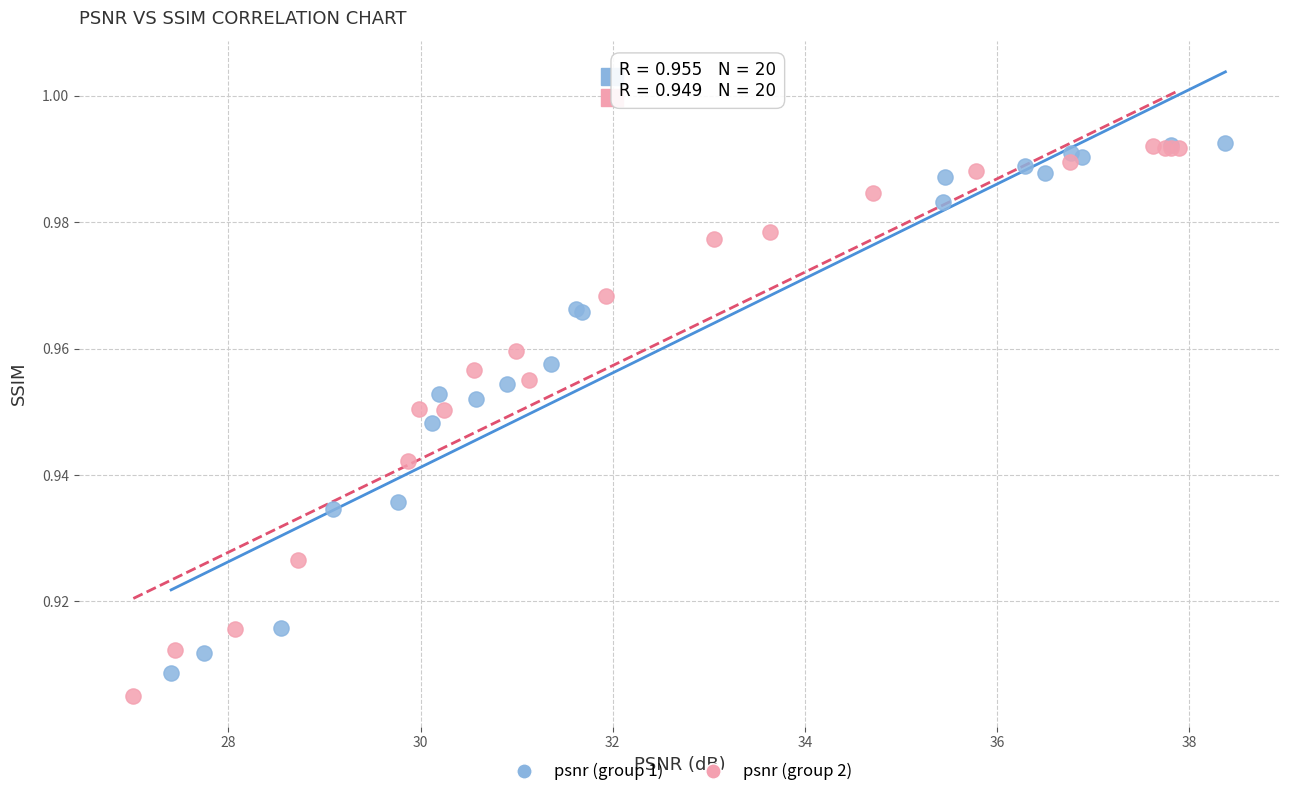

What are all the series names shown in the legend?

psnr (group 1), psnr (group 2)